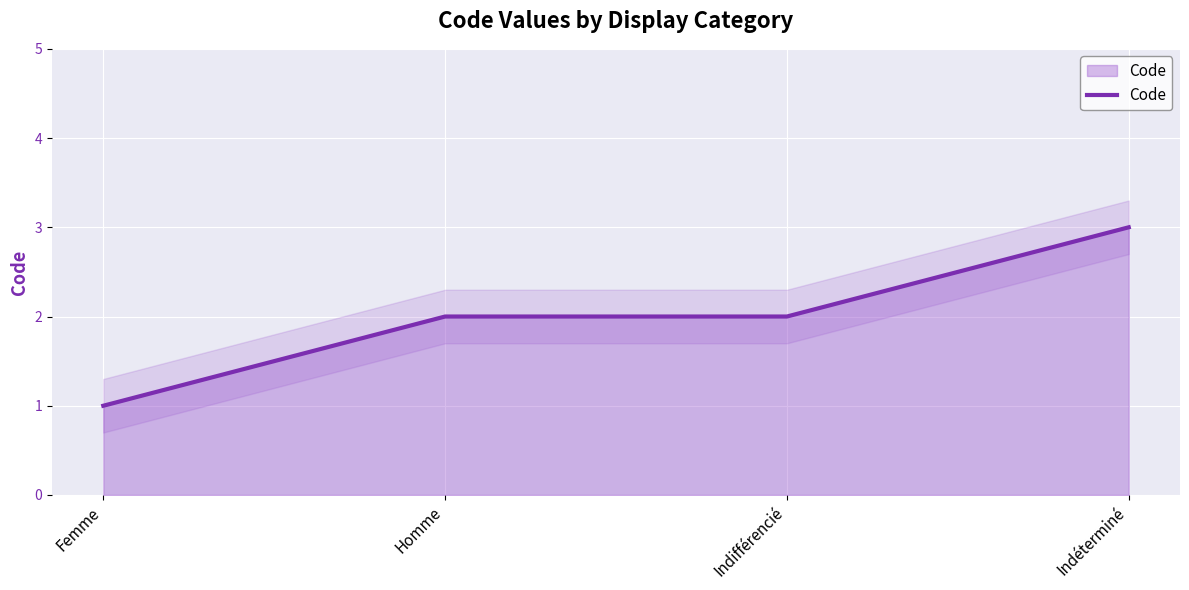

Which label corresponds to the smallest value in the chart?

Femme